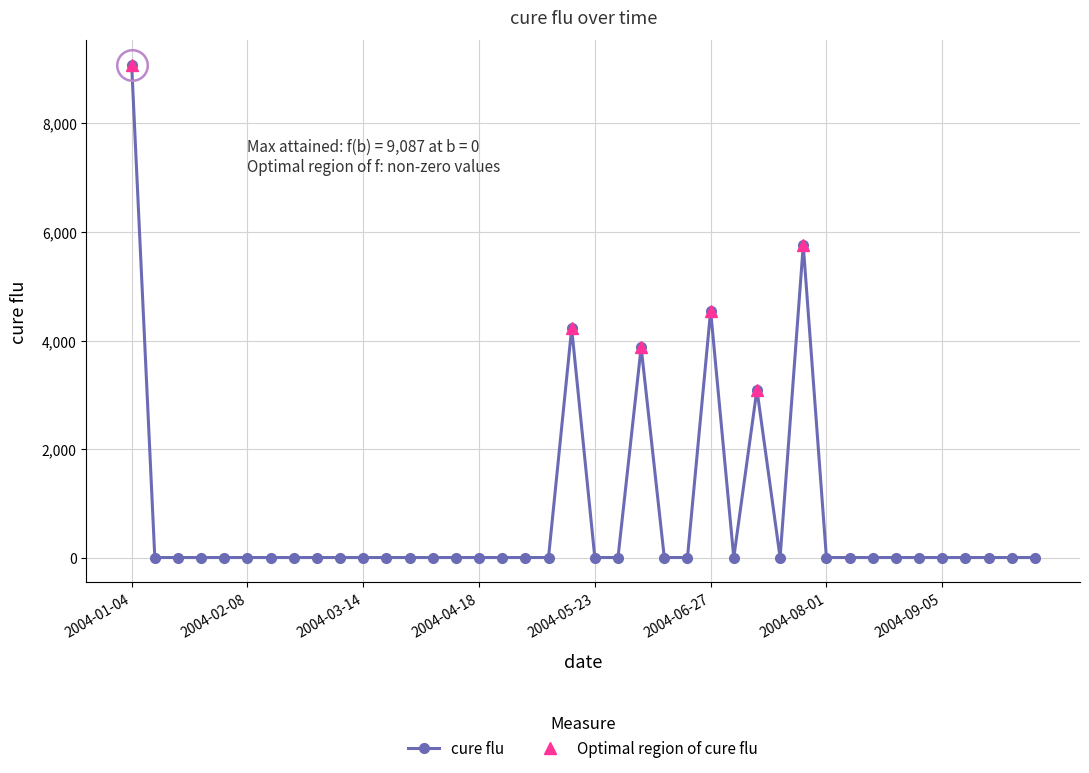

Reading left to right, transcribe all the data shown in this chart.

9086.6	0.0	0.0	0.0	0.0	0.0	0.0	0.0	0.0	0.0	0.0	0.0	0.0	0.0	0.0	0.0	0.0	0.0	0.0	4223.3	0.0	0.0	3876.3	0.0	0.0	4547.6	0.0	3095.7	0.0	5756.3	0.0	0.0	0.0	0.0	0.0	0.0	0.0	0.0	0.0	0.0